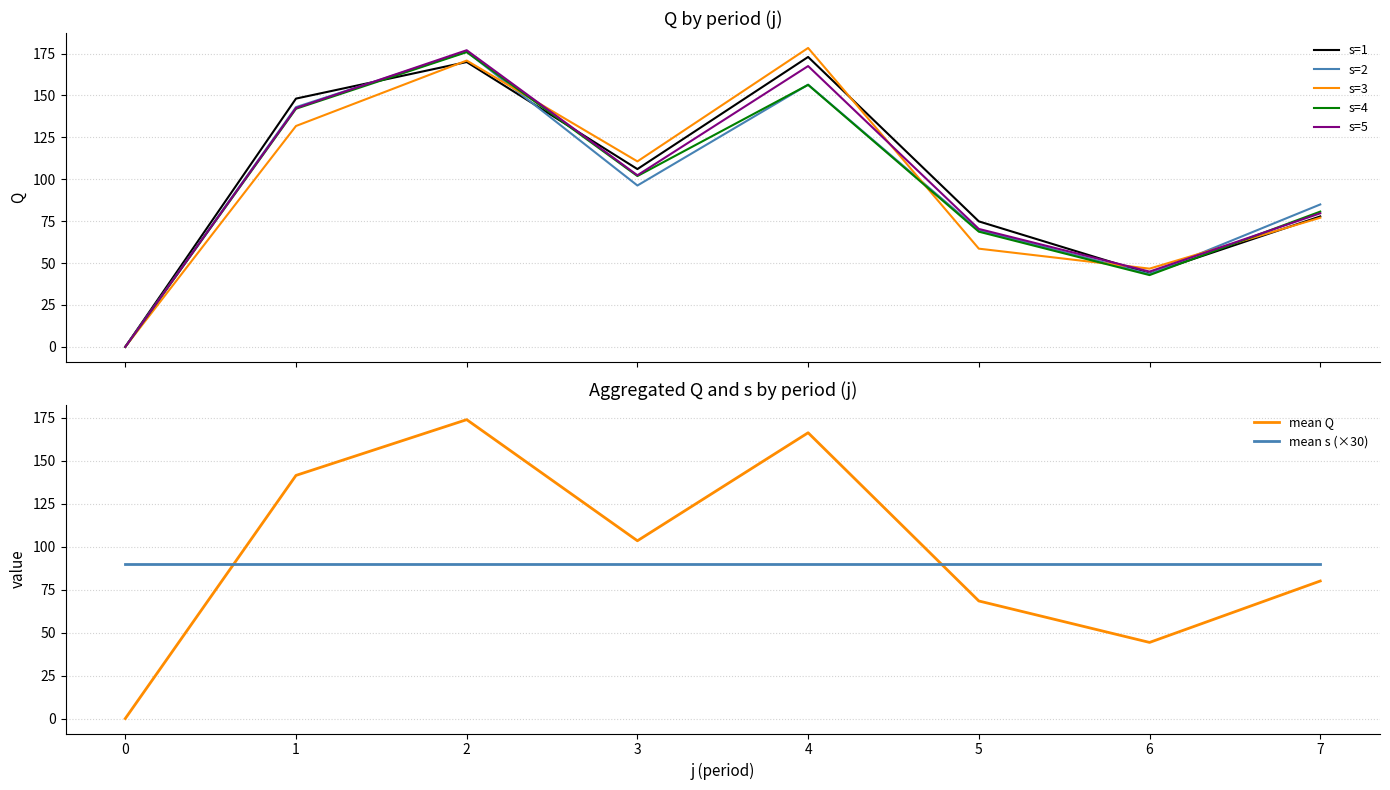

True or false: s=4 and s=5 cross at least once.

True